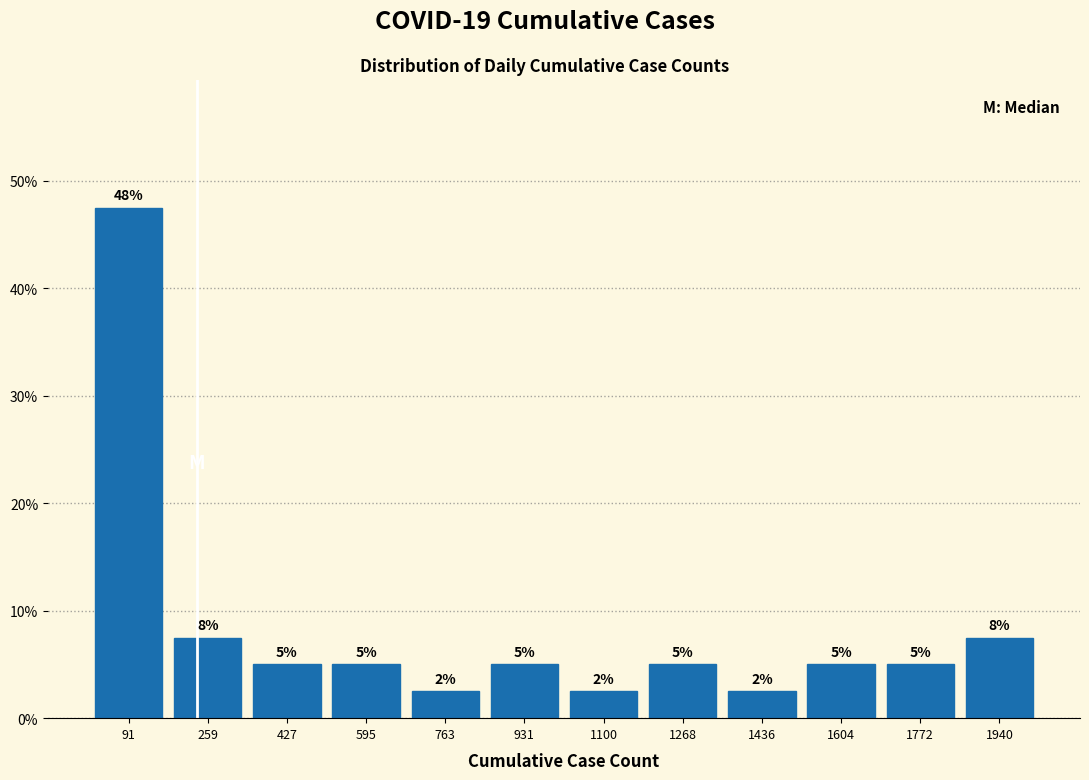

Over which range of the x-axis is the bar tallest?

0 to 180